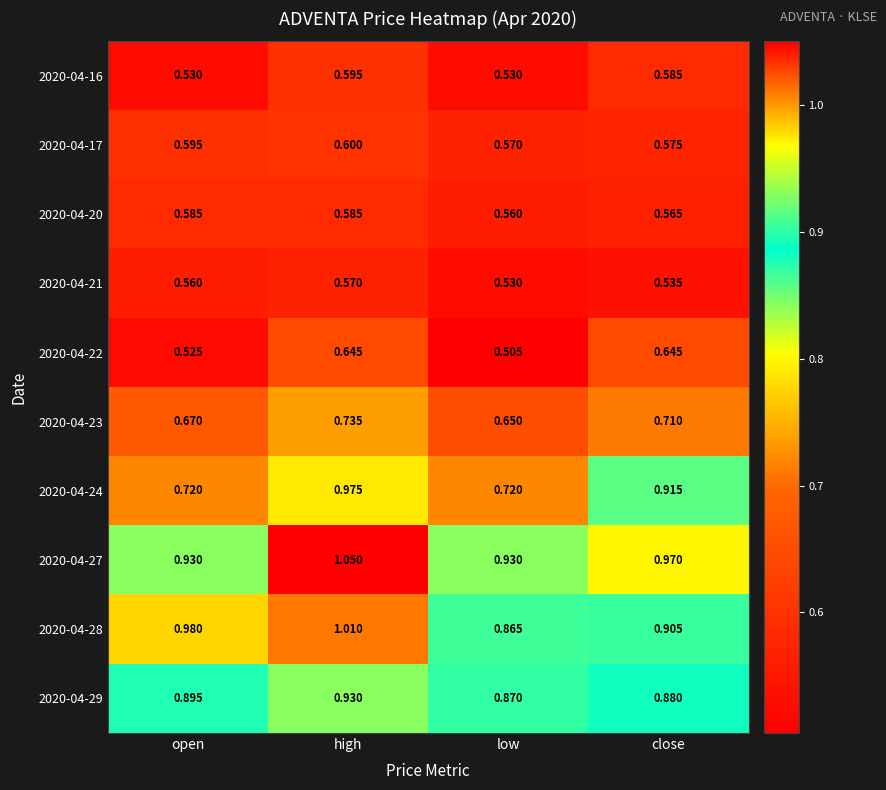

Where is 2020-04-22 nearest to the value 0?

low